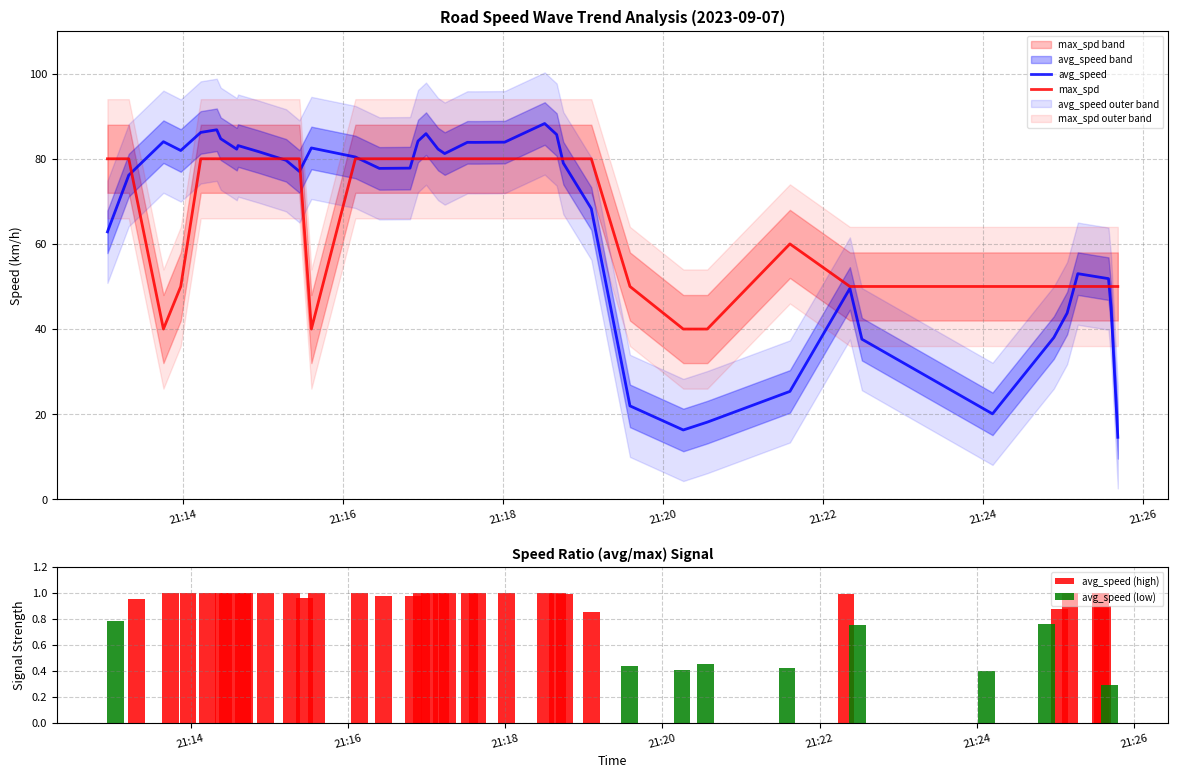

What is the difference between the maximum and minimum values in the avg_speed series?

73.7